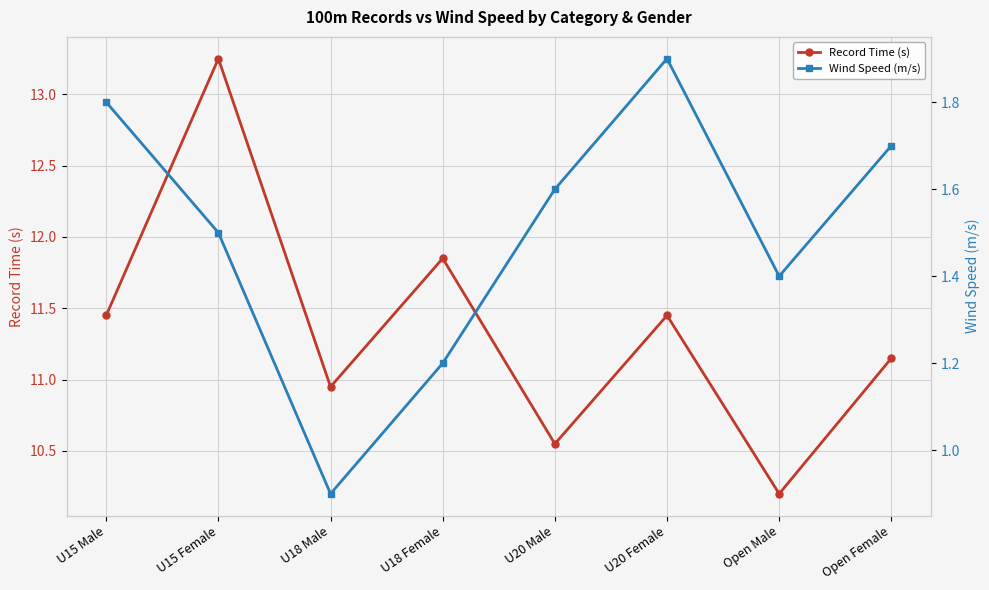

What is the smallest value displayed?

0.9